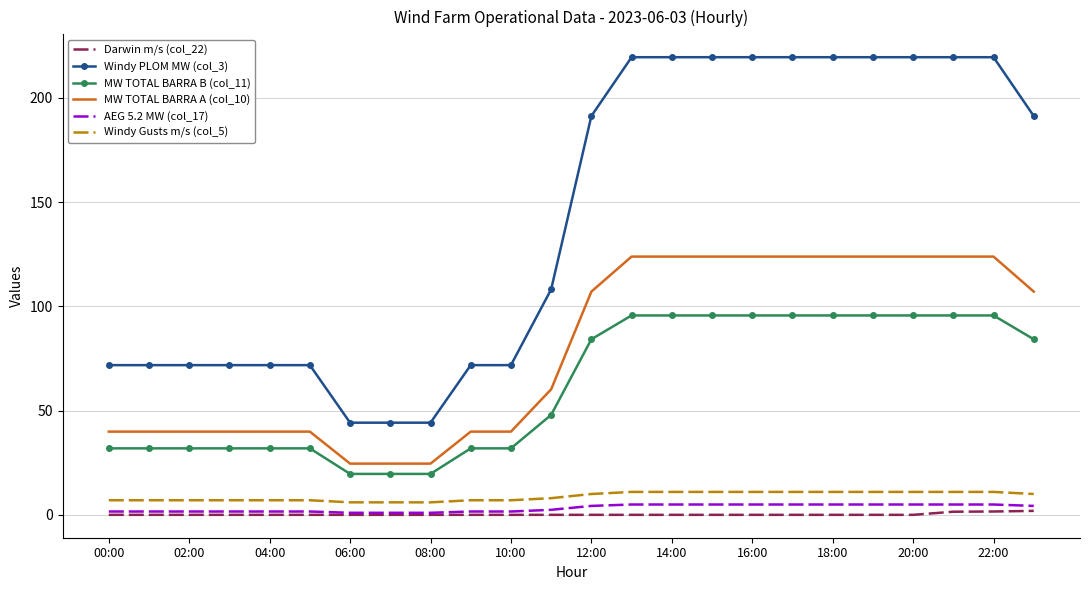

Which series has the widest spread of values?

Windy PLOM MW (col_3)